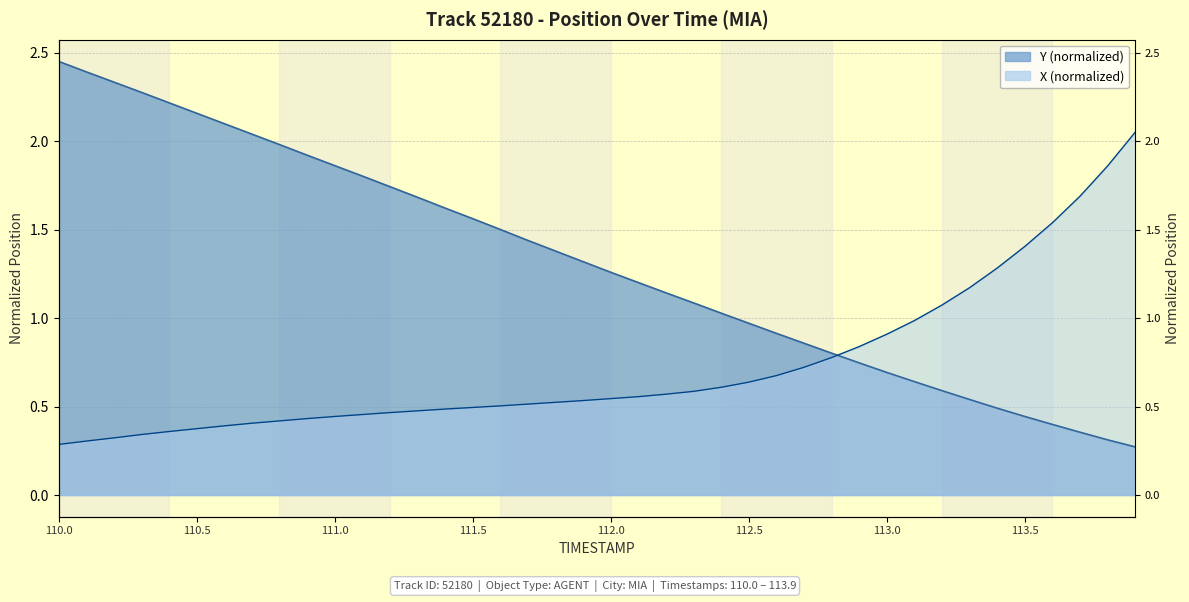

At which category is the sum across all series the highest?

110.0